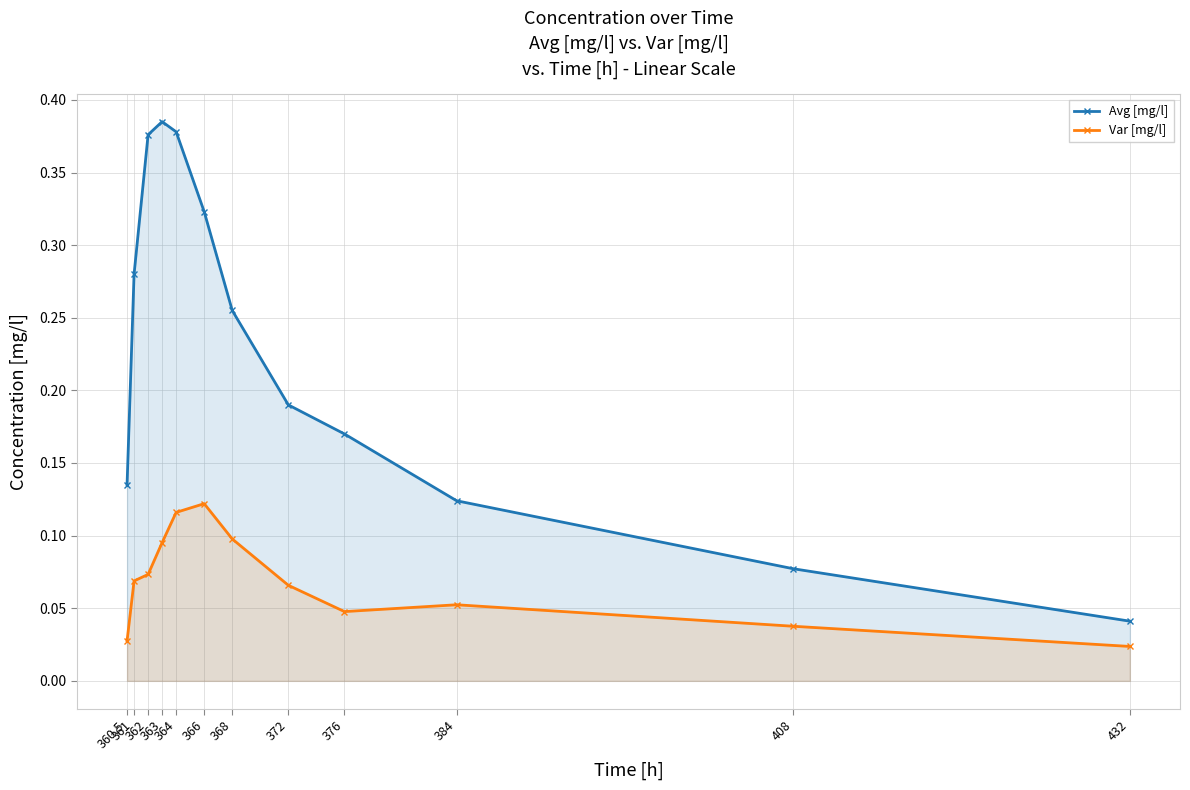

What is the difference between the Avg [mg/l] values at 362 and 360.5?

0.2